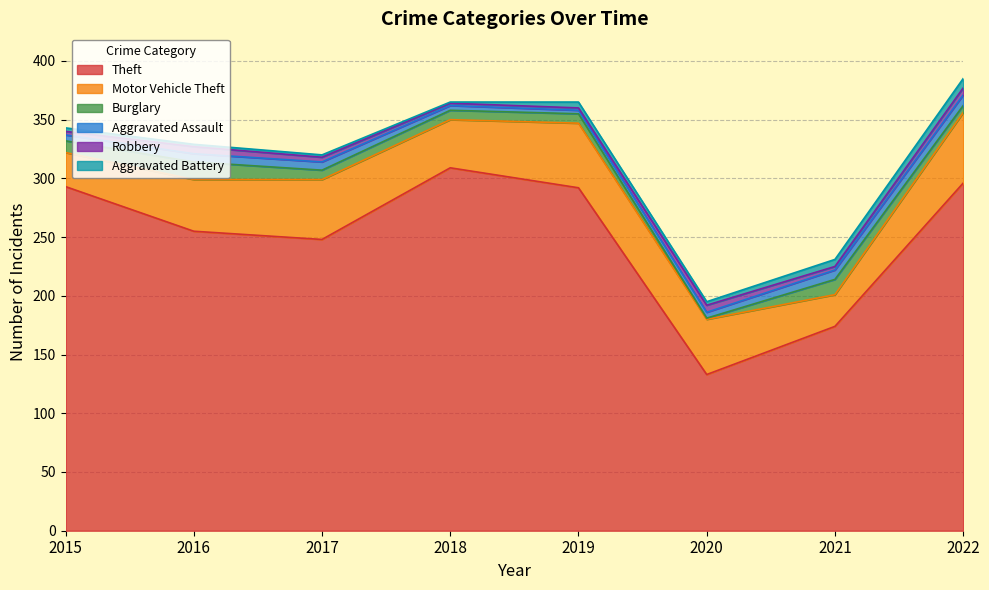

What is the total value across all series at 2016?

329